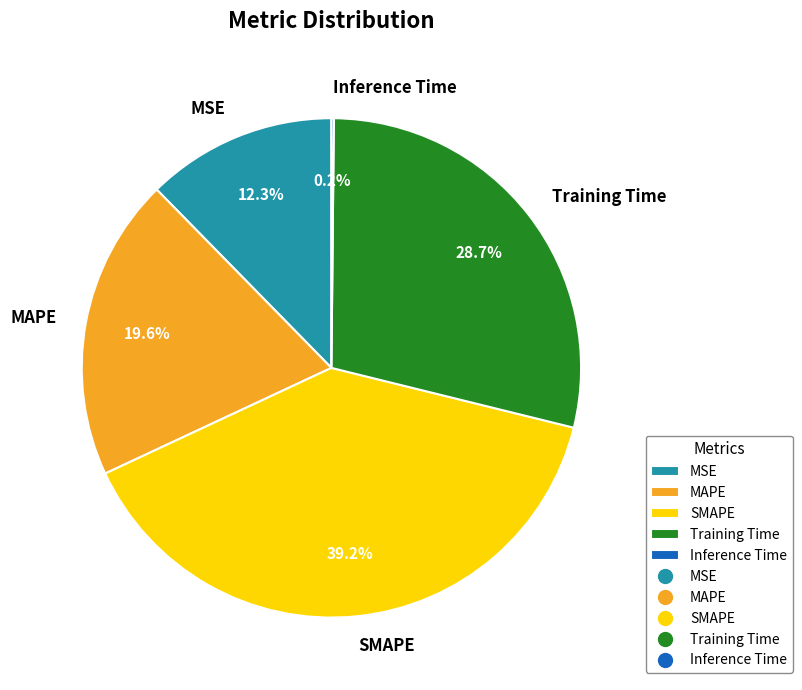

What is the largest slice in the pie chart?

SMAPE